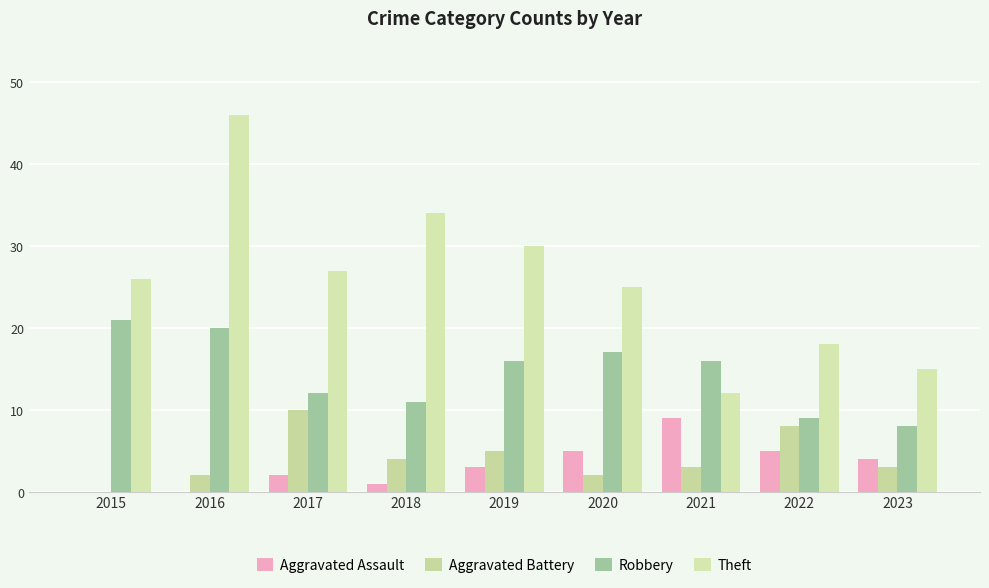

How many groups of bars are there?

9